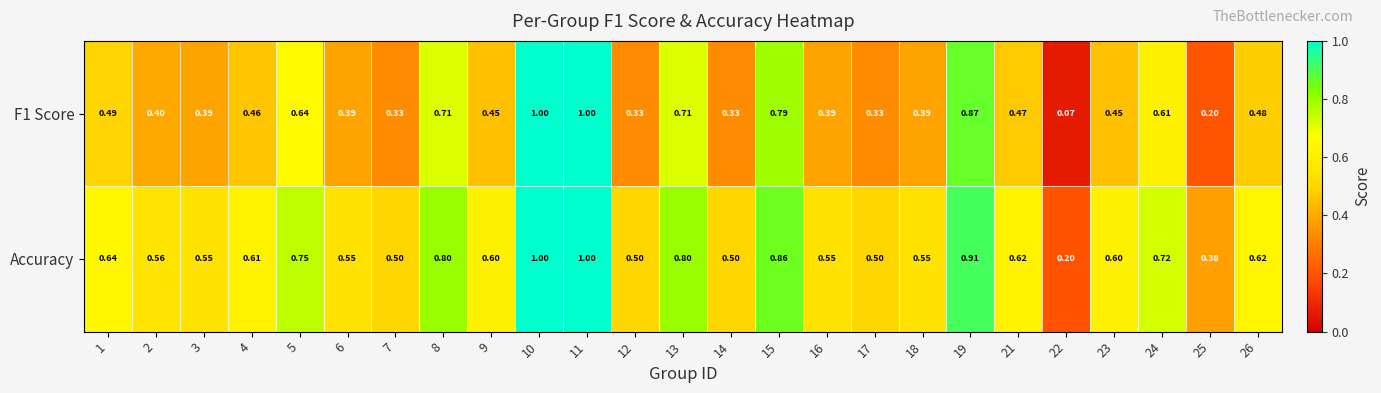

What is the greatest value displayed?

1.0